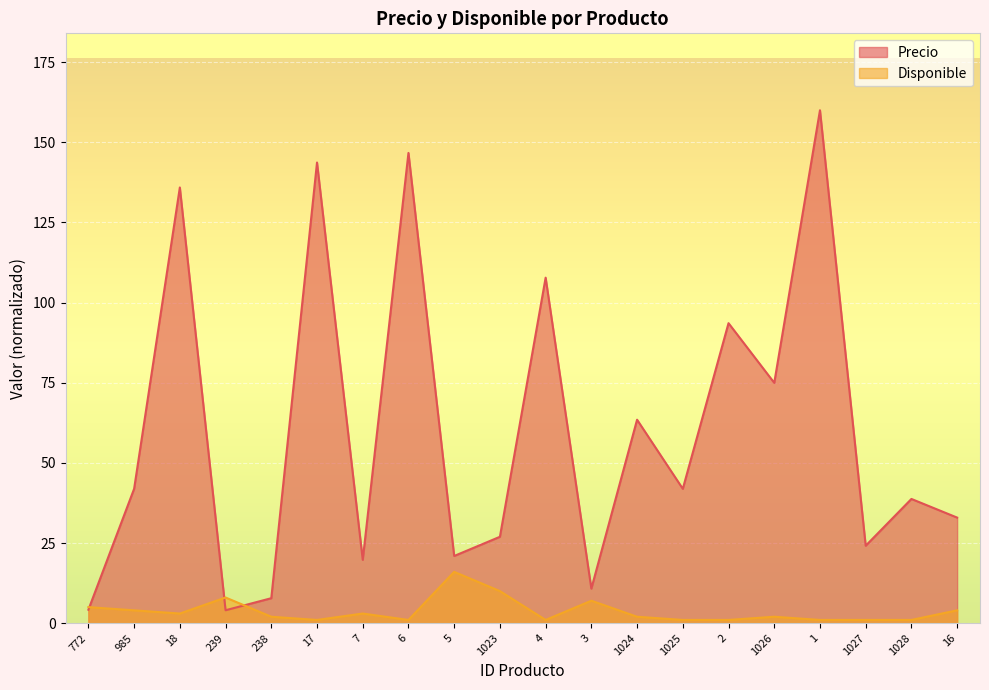

Is it true that Precio equals 135.9 at 18?

True